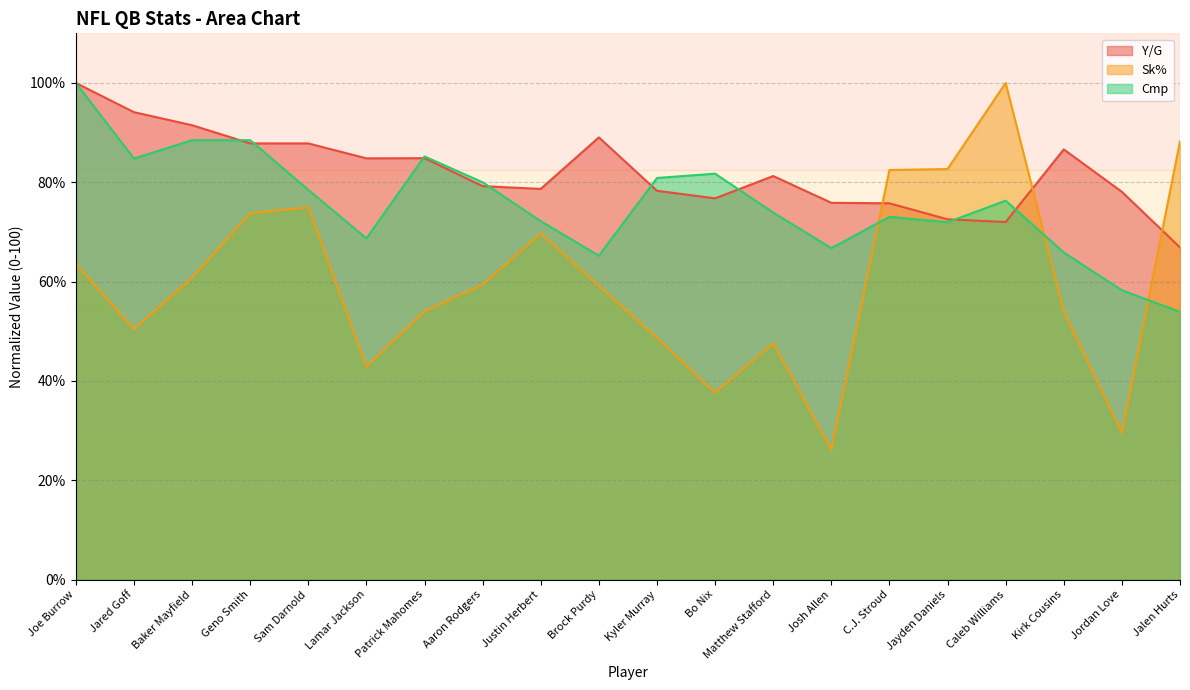

Where is the first local minimum for Y/G?

Lamar Jackson